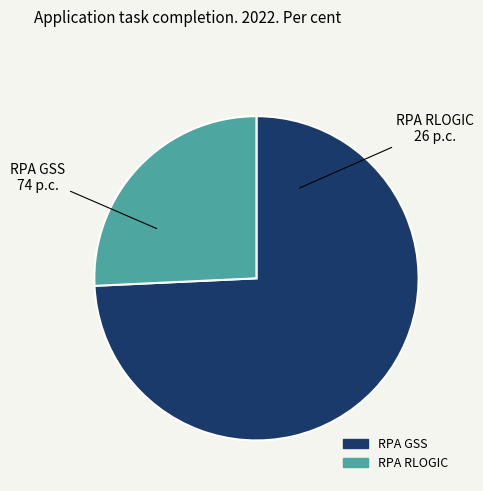

The RPA GSS slice represents 64% of the pie. True or false?

False